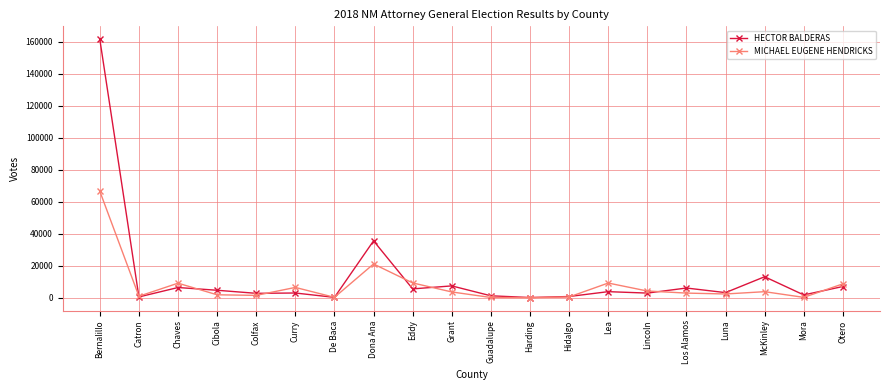

Where is HECTOR BALDERAS nearest to the value 80871?

Dona Ana